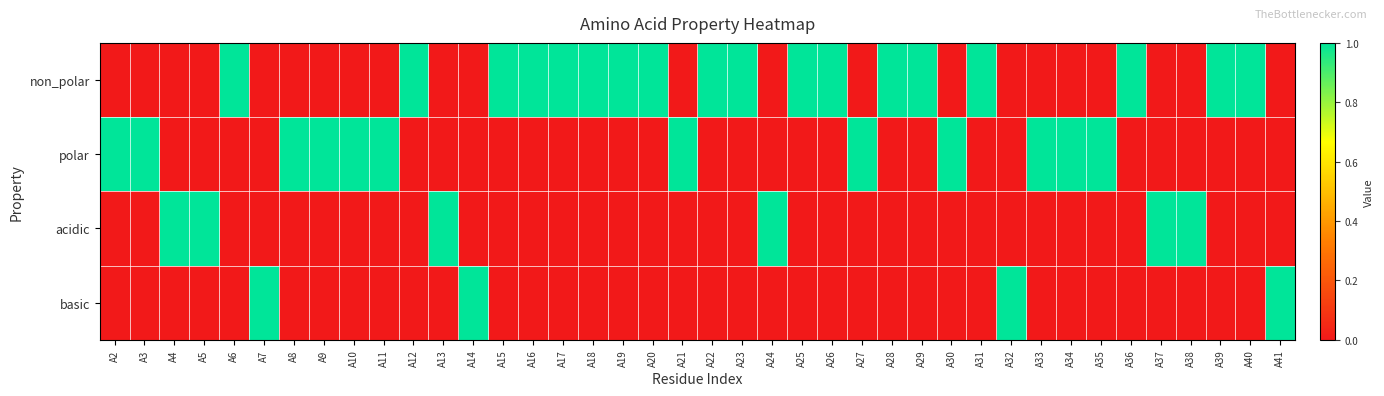

Count the number of data series in this chart.

4